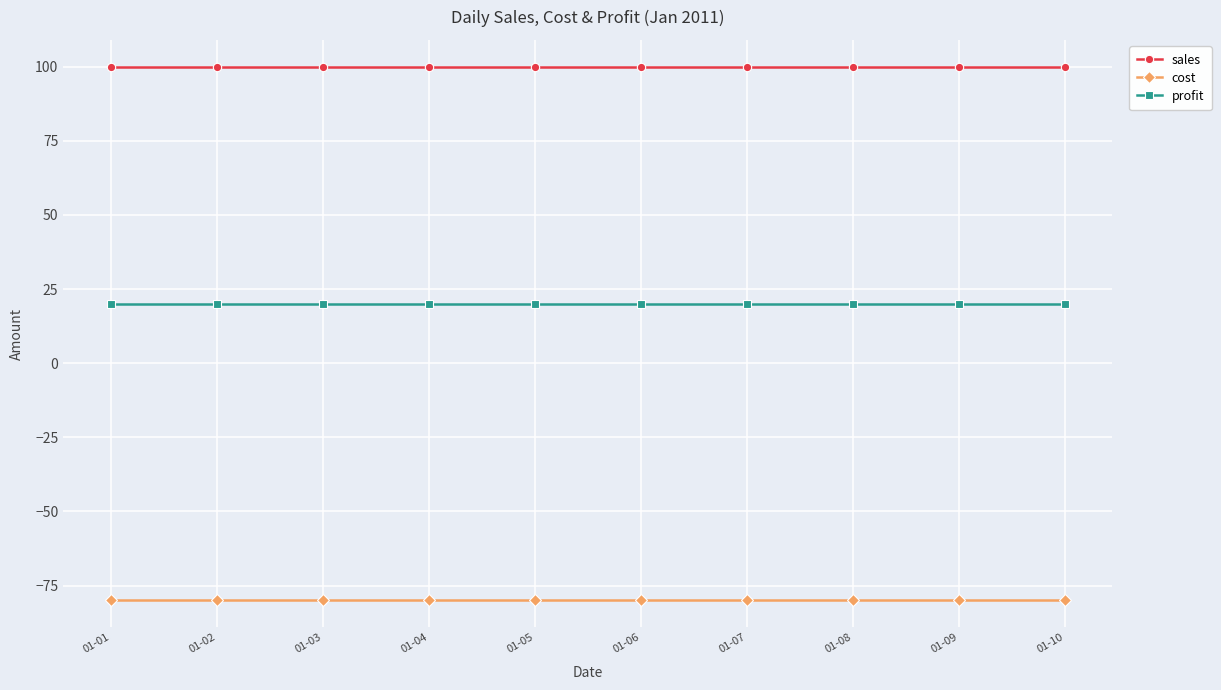

What is the approximate value of profit at 01-06?

20